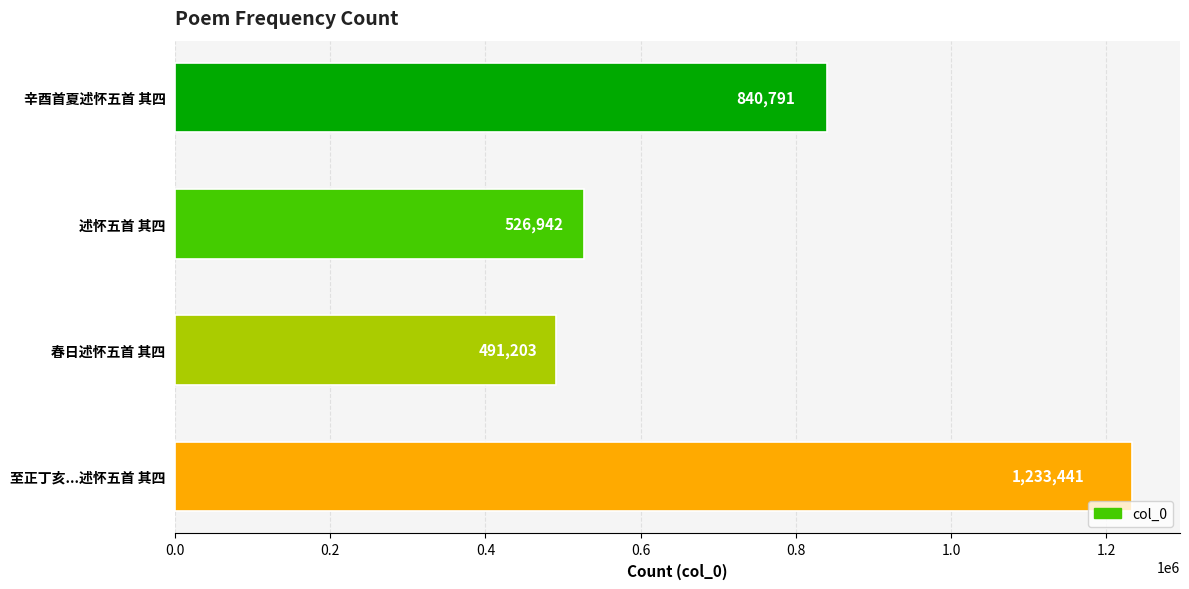

List the labels in order of value, smallest first.

春日述怀五首 其四, 述怀五首 其四, 辛酉首夏述怀五首 其四, 至正丁亥...述怀五首 其四